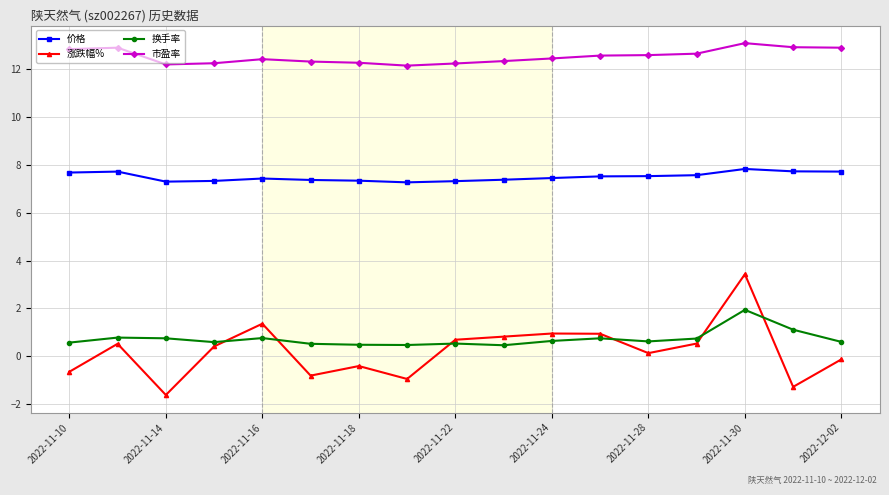

True or false: 价格 and 涨跌幅% intersect in this chart.

False